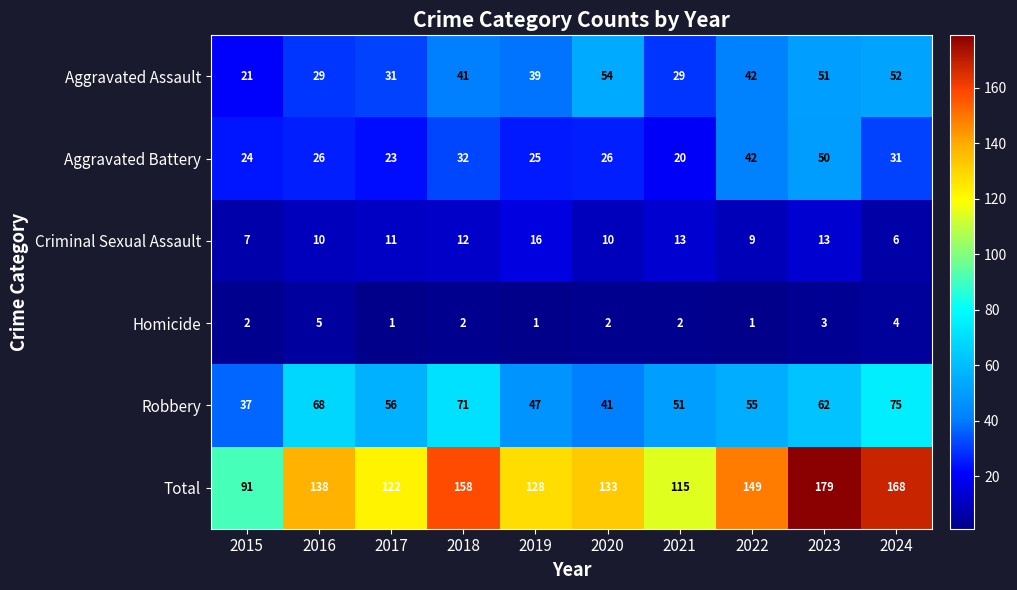

How many categories are shown in the chart?

10